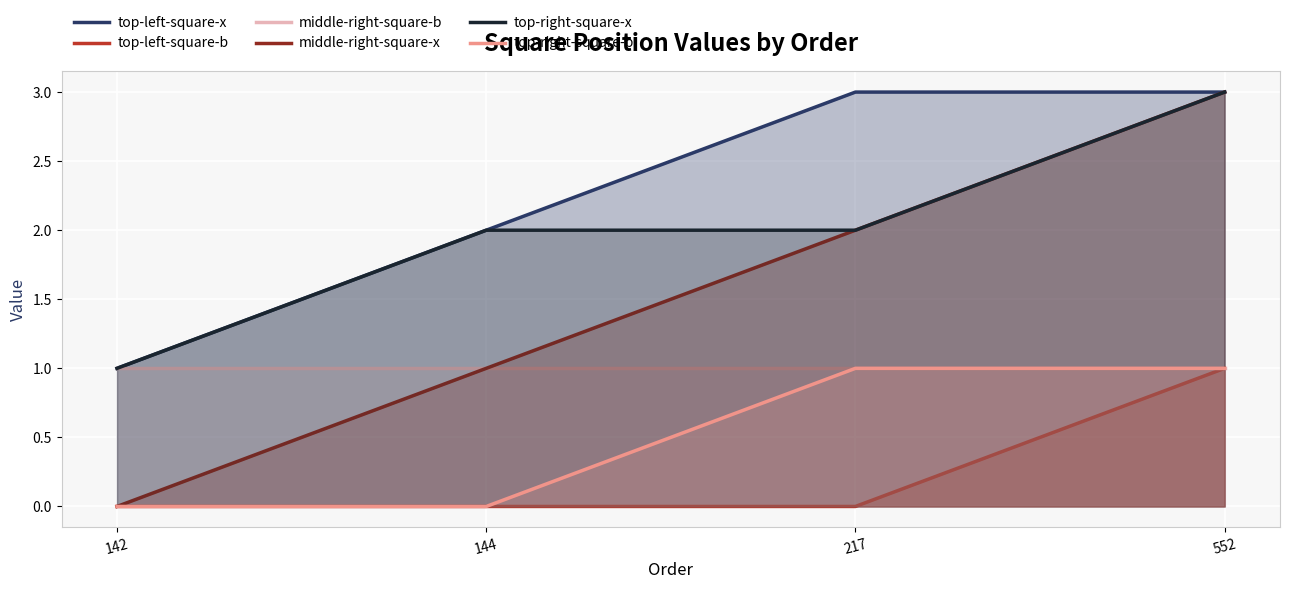

Which series has the largest range (max minus min)?

middle-right-square-x